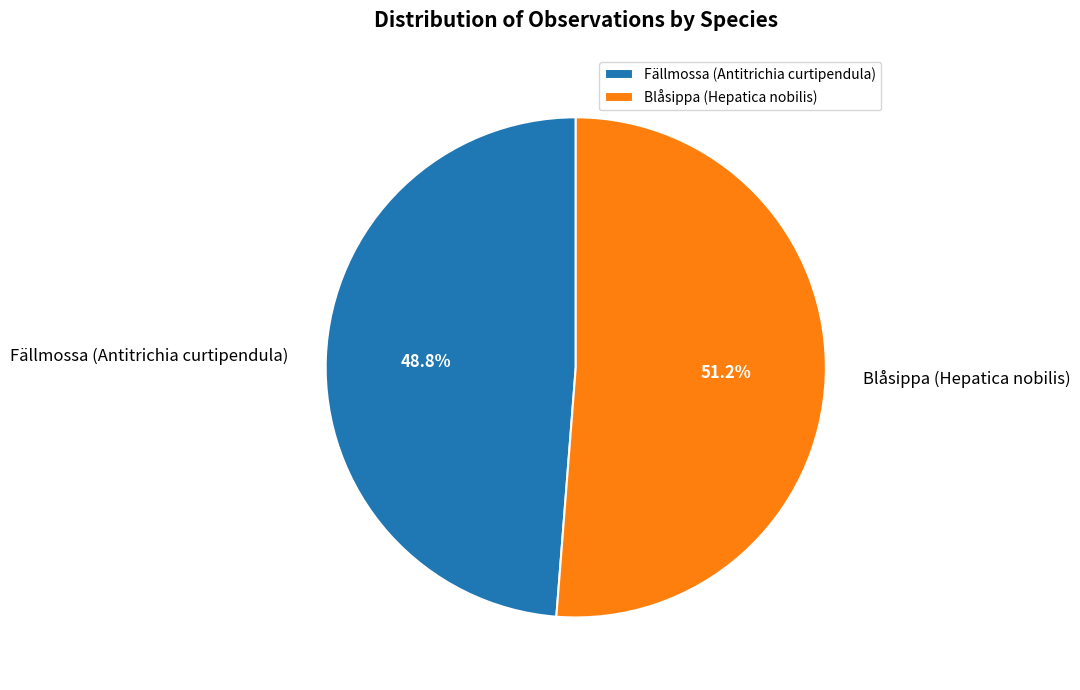

True or false: Fällmossa (Antitrichia curtipendula) accounts for 49% of the total.

True